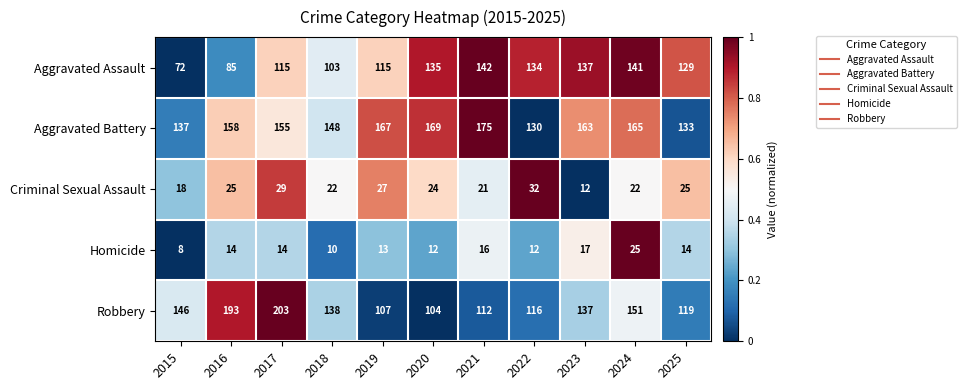

Rank the series by their maximum value, from lowest to highest.

Homicide, Criminal Sexual Assault, Aggravated Assault, Aggravated Battery, Robbery